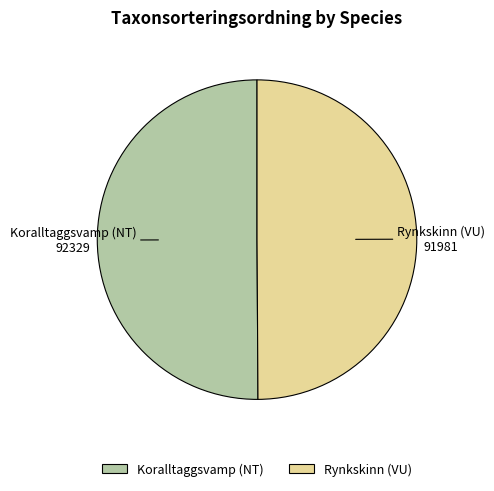

Approximately how many times larger is the value at Koralltaggsvamp (NT) compared to Rynkskinn (VU)?

1.0